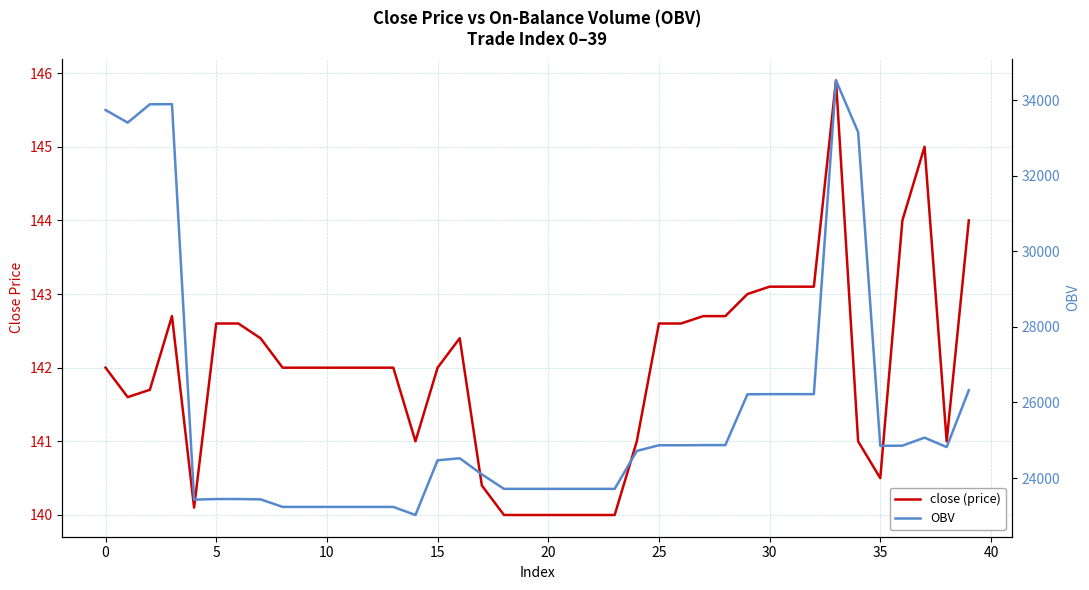

The close (price) series shows 142.0 at 13. True or false?

True